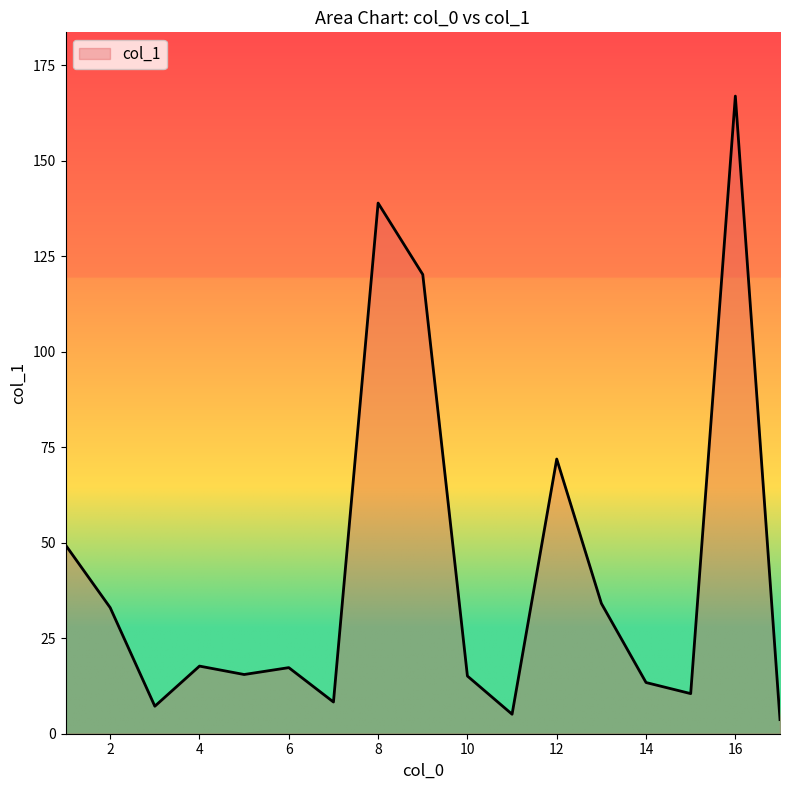

What is the difference between the maximum and minimum values?

163.2